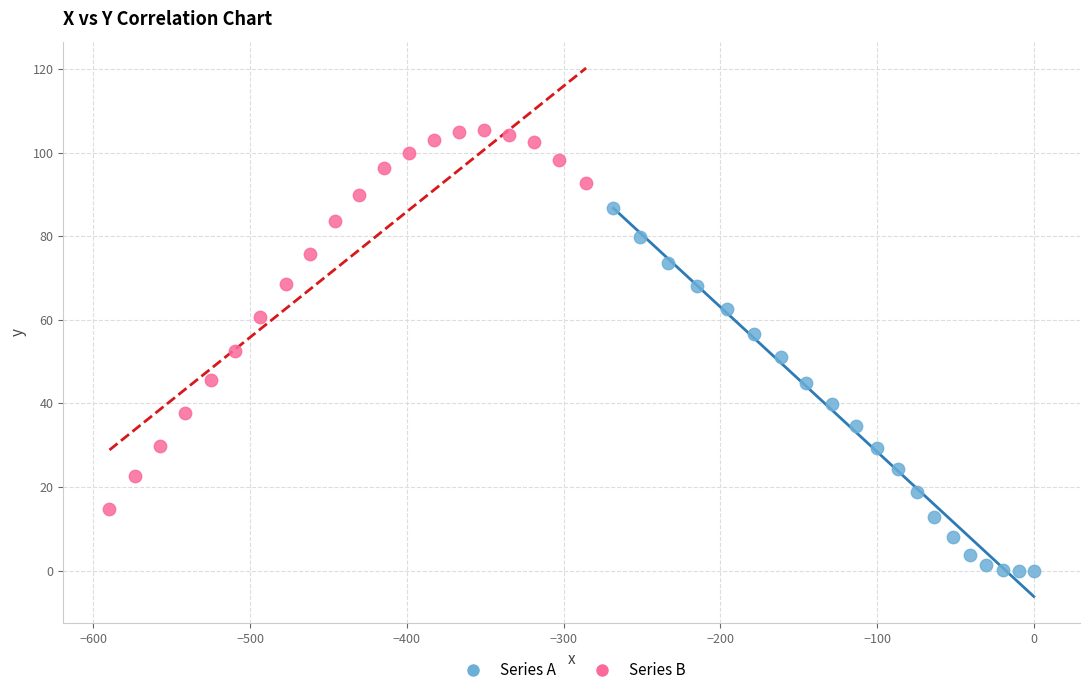

Which series reaches the maximum Y coordinate?

Series B